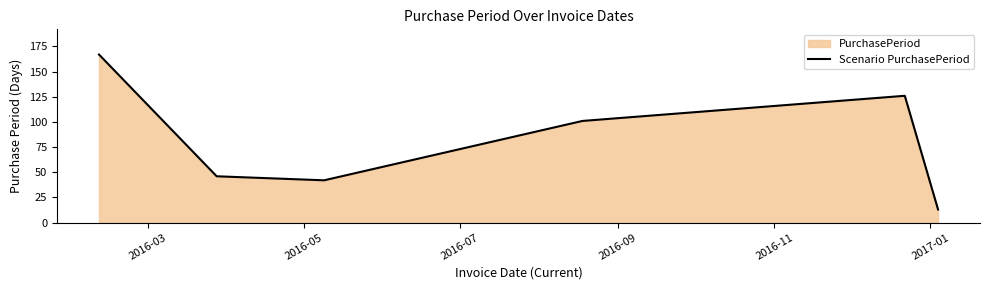

What is the difference between the maximum and second lowest values?

125